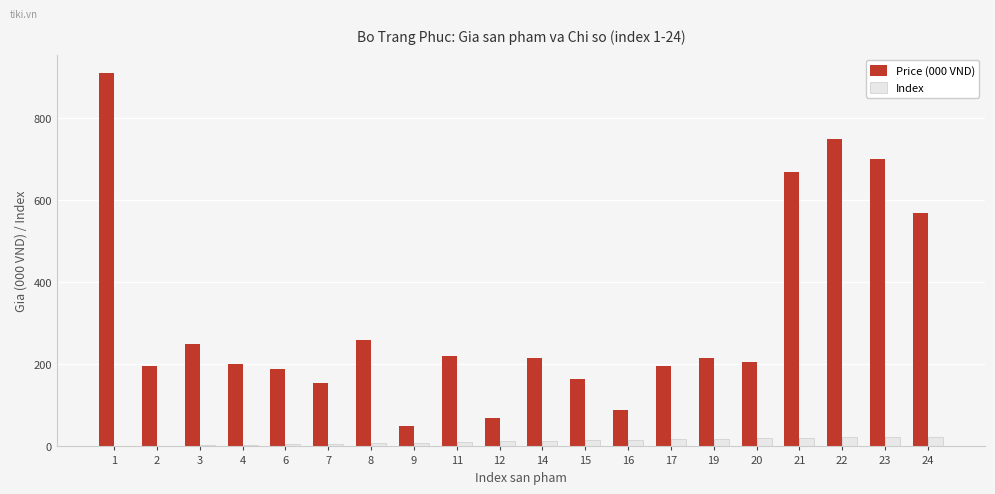

At which category is the sum across all series the highest?

1